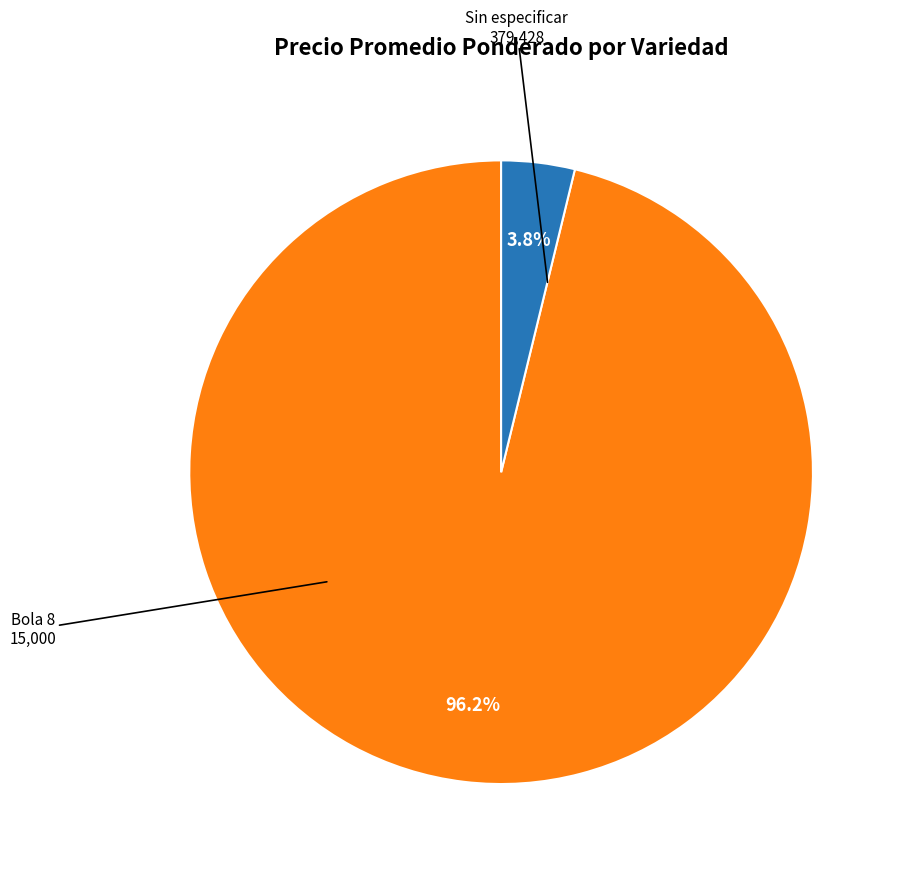

Between Sin especificar and Bola 8, which is larger?

Sin especificar